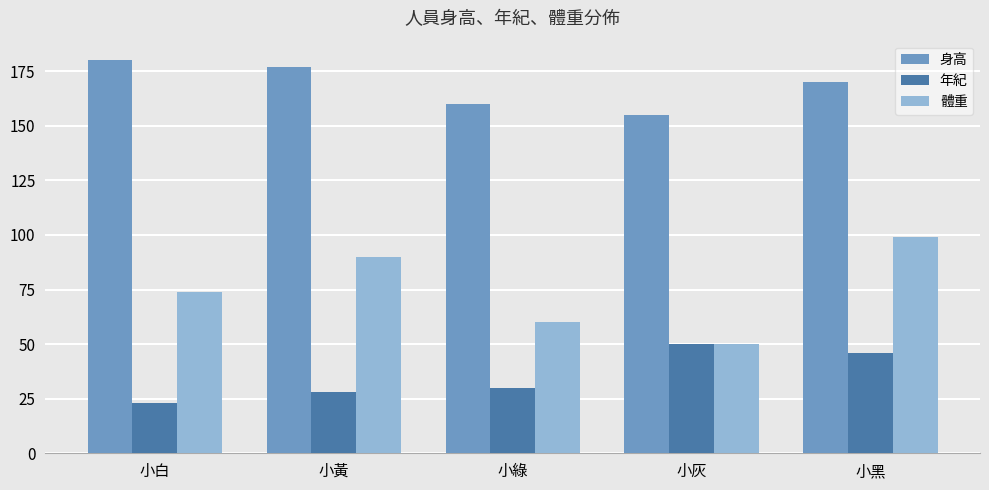

Which series has the widest spread of values?

體重